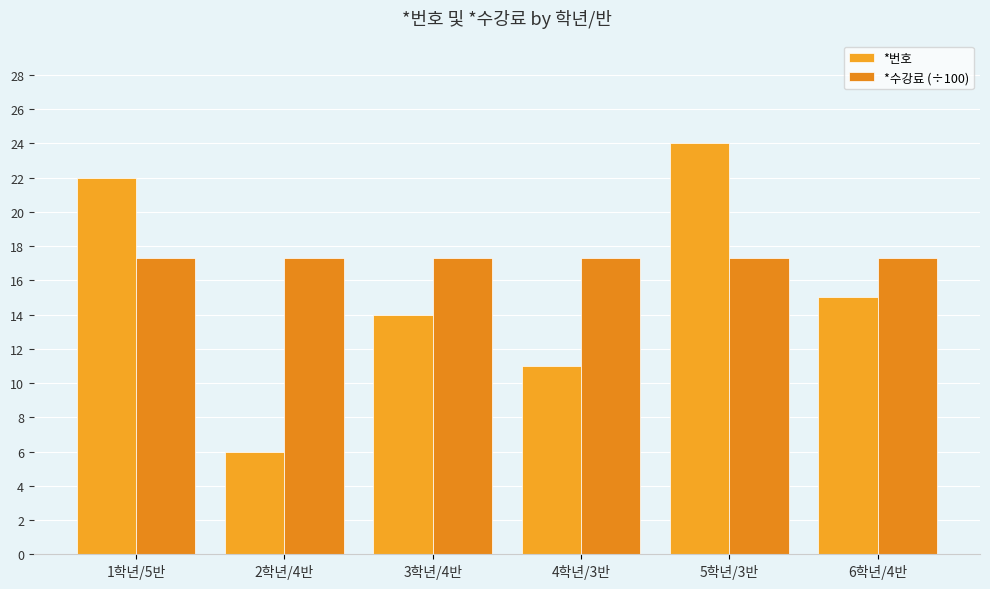

What is the label of the 5th bar from the right?

2학년/4반